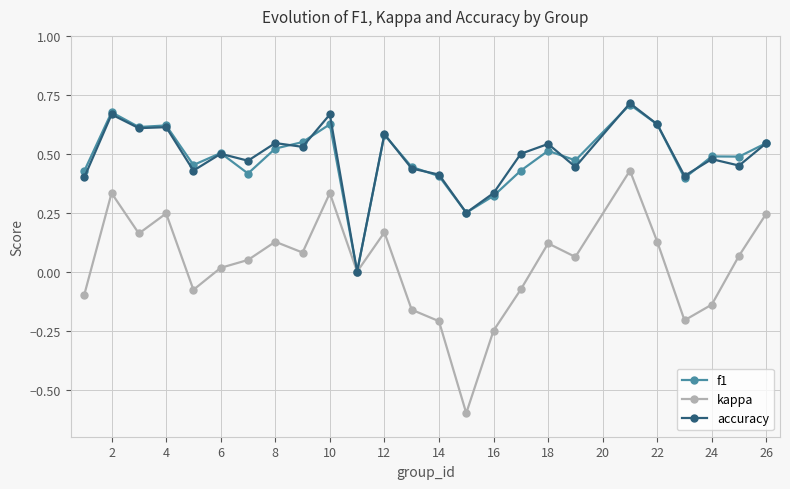

Which series has the widest spread of values?

kappa